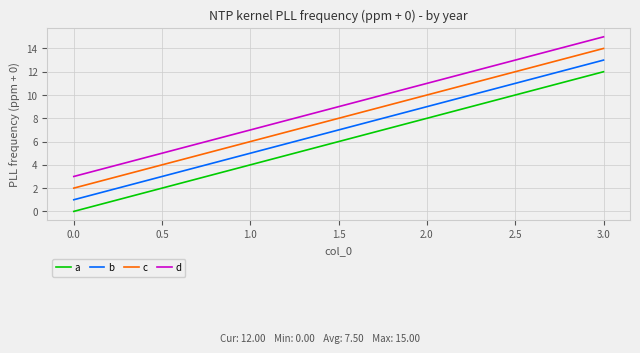

True or false: d and c intersect in this chart.

False